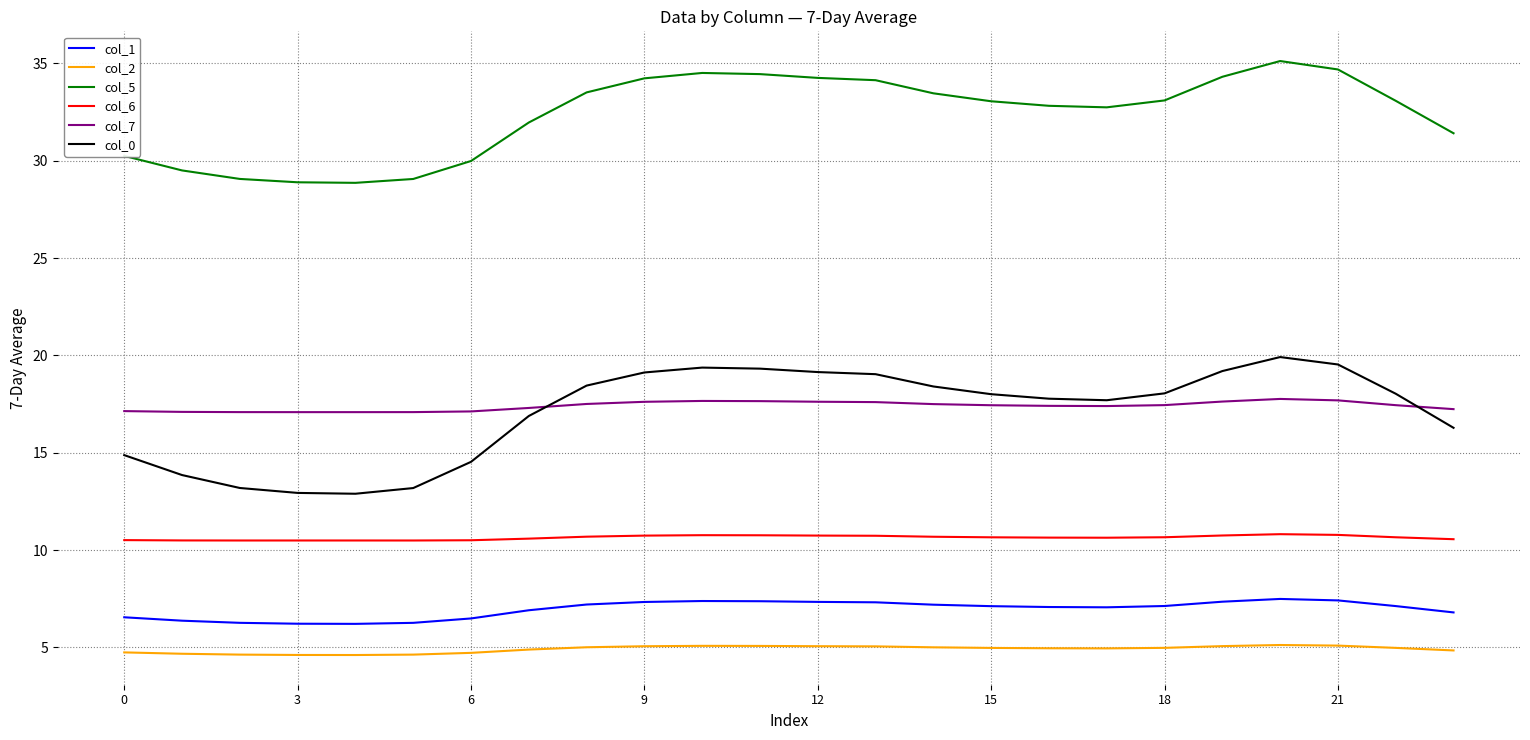

What is the minimum value shown in the chart?

4.6